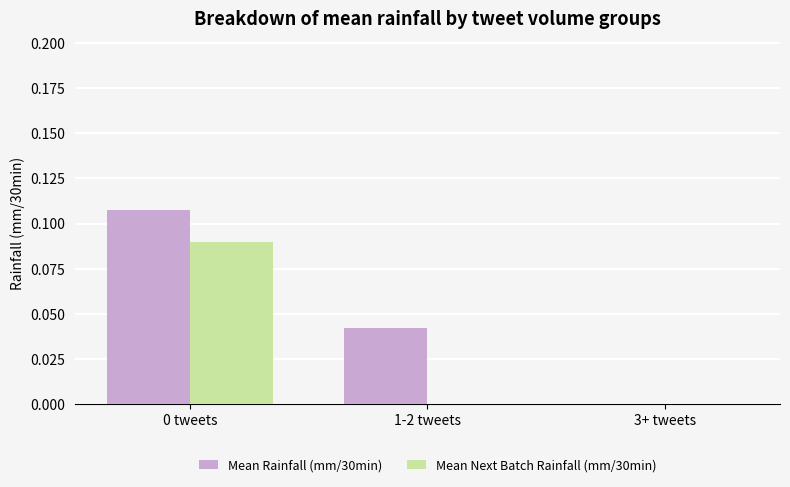

Which series has the largest total across all categories?

Mean Rainfall (mm/30min)